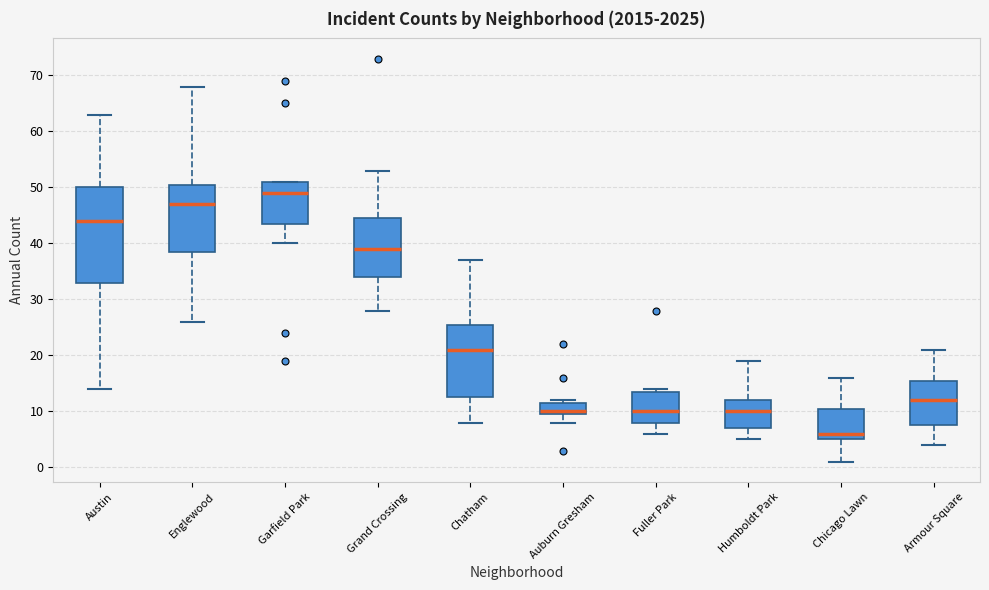

Reading left to right, read every box against the y-axis: the position of its median line, the range the box covers, and the ends of its whiskers. The values are not printed on the chart, so give them approximately, as read against the axis.

Austin: median 44, box 33 to 50, whiskers 14 to 63
Englewood: median 47, box 39 to 51, whiskers 26 to 68
Garfield Park: median 49, box 44 to 51, whiskers 40 to 51
Grand Crossing: median 39, box 34 to 45, whiskers 28 to 53
Chatham: median 21, box 13 to 26, whiskers 8 to 37
Auburn Gresham: median 10 (just above the box's lower edge), box 10 to 12, whiskers 8 to 12 (just above the box's upper edge)
Fuller Park: median 10, box 8 to 14, whiskers 6 to 14 (just above the box's upper edge)
Humboldt Park: median 10, box 7 to 12, whiskers 5 to 19
Chicago Lawn: median 6, box 5 to 11, whiskers 1 to 16
Armour Square: median 12, box 8 to 16, whiskers 4 to 21